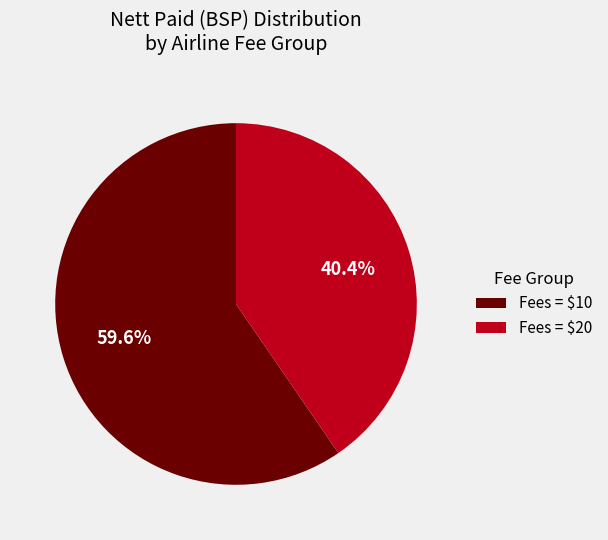

What percentage is NOT represented by Fees = $10?

40.4%